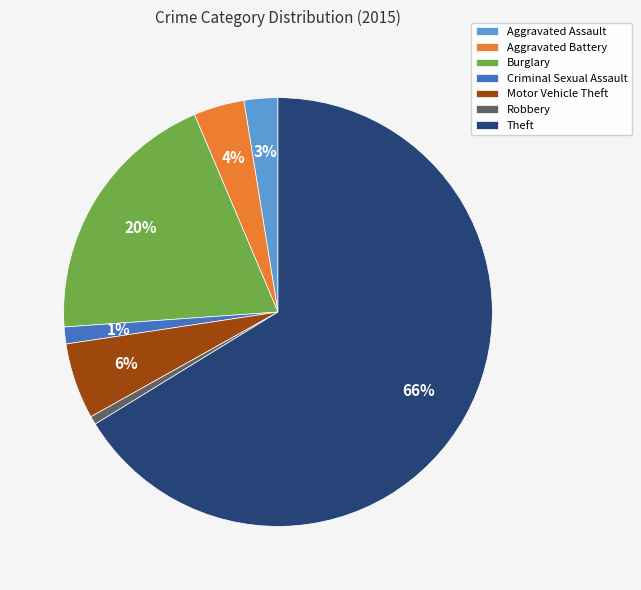

What is the largest slice in the pie chart?

Theft